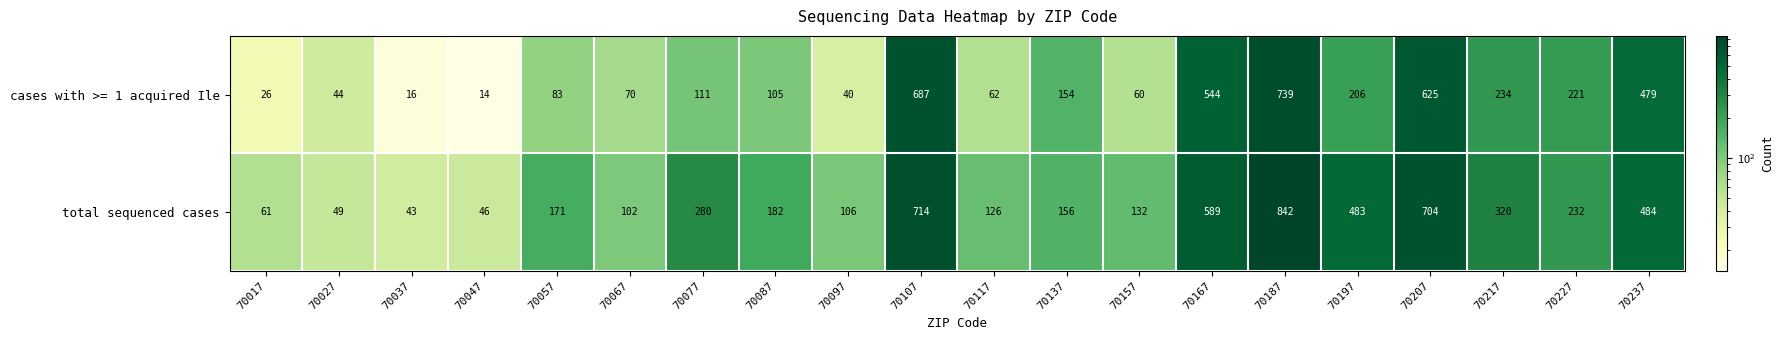

What is the minimum value for cases with >= 1 acquired Ile?

14